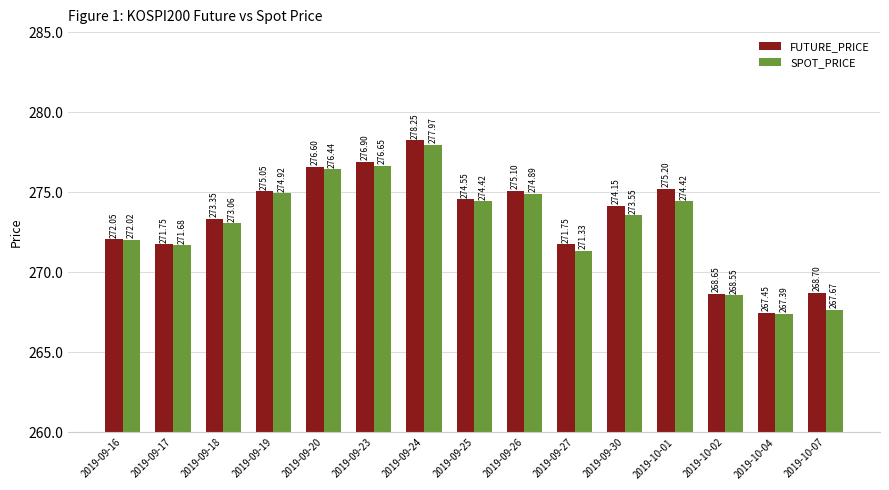

What is the difference between the SPOT_PRICE values at 2019-10-02 and 2019-09-19?

6.4